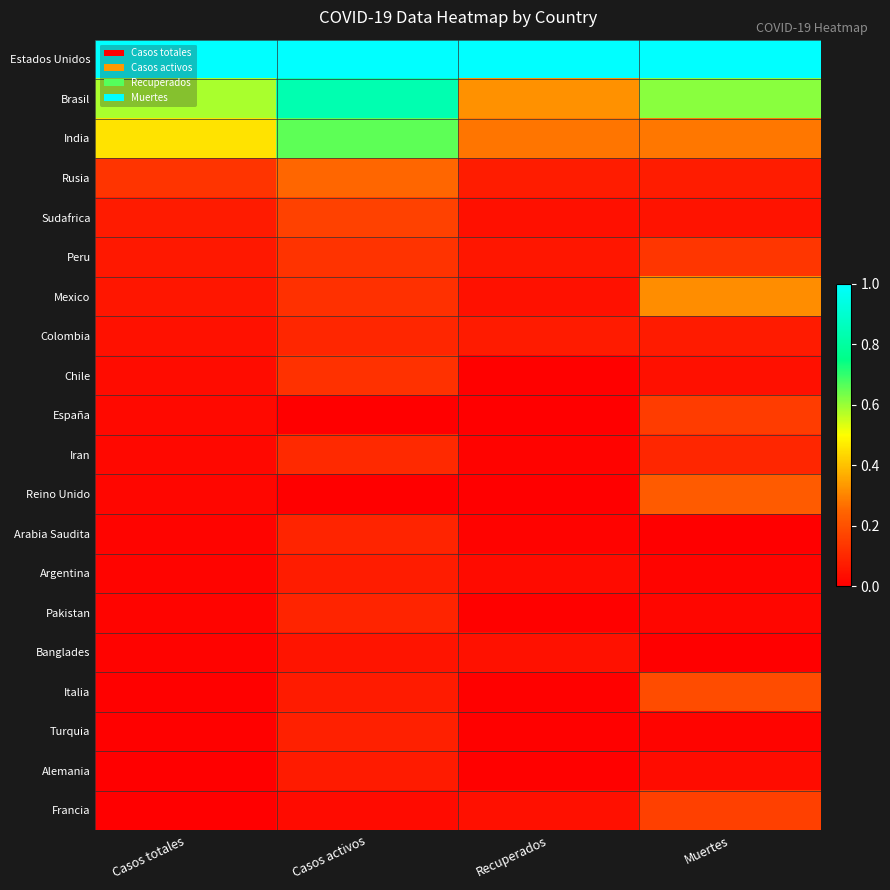

What is the total value across all series at Recuperados?

2.1